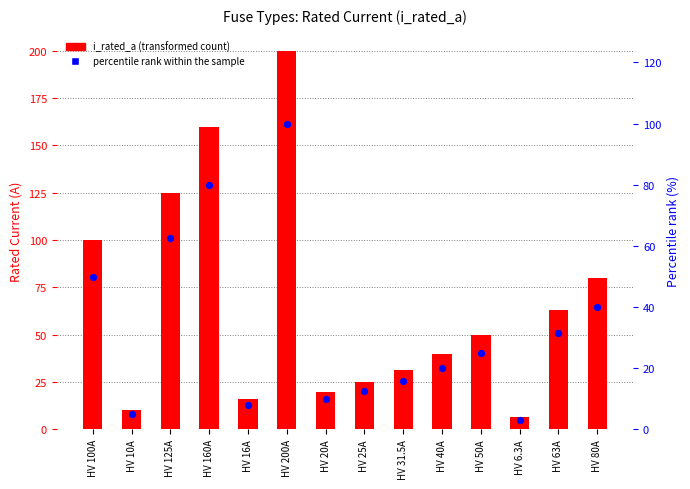

Which series contains the highest Y value?

i_rated_a